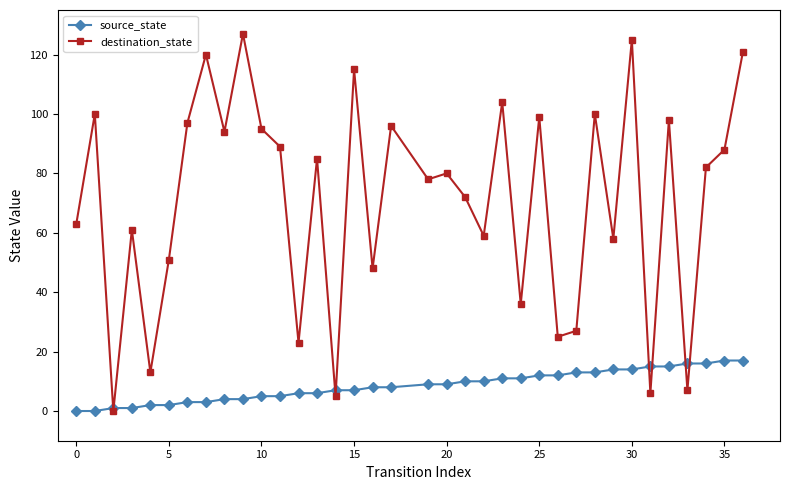

Is this an area chart (filled region under the line)?

No